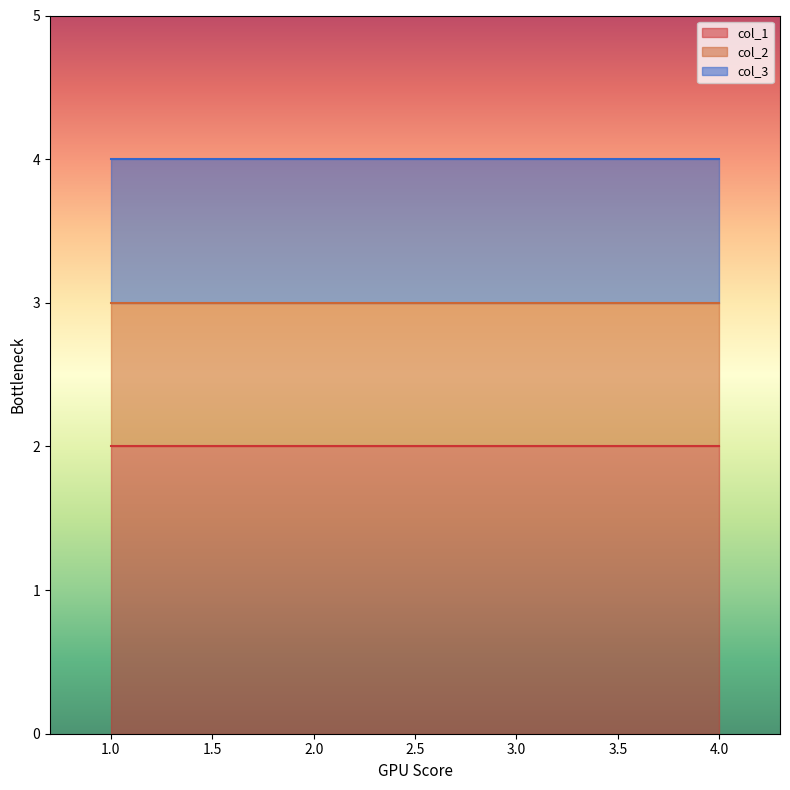

Between 1 and 3, which series saw the biggest shift?

col_1